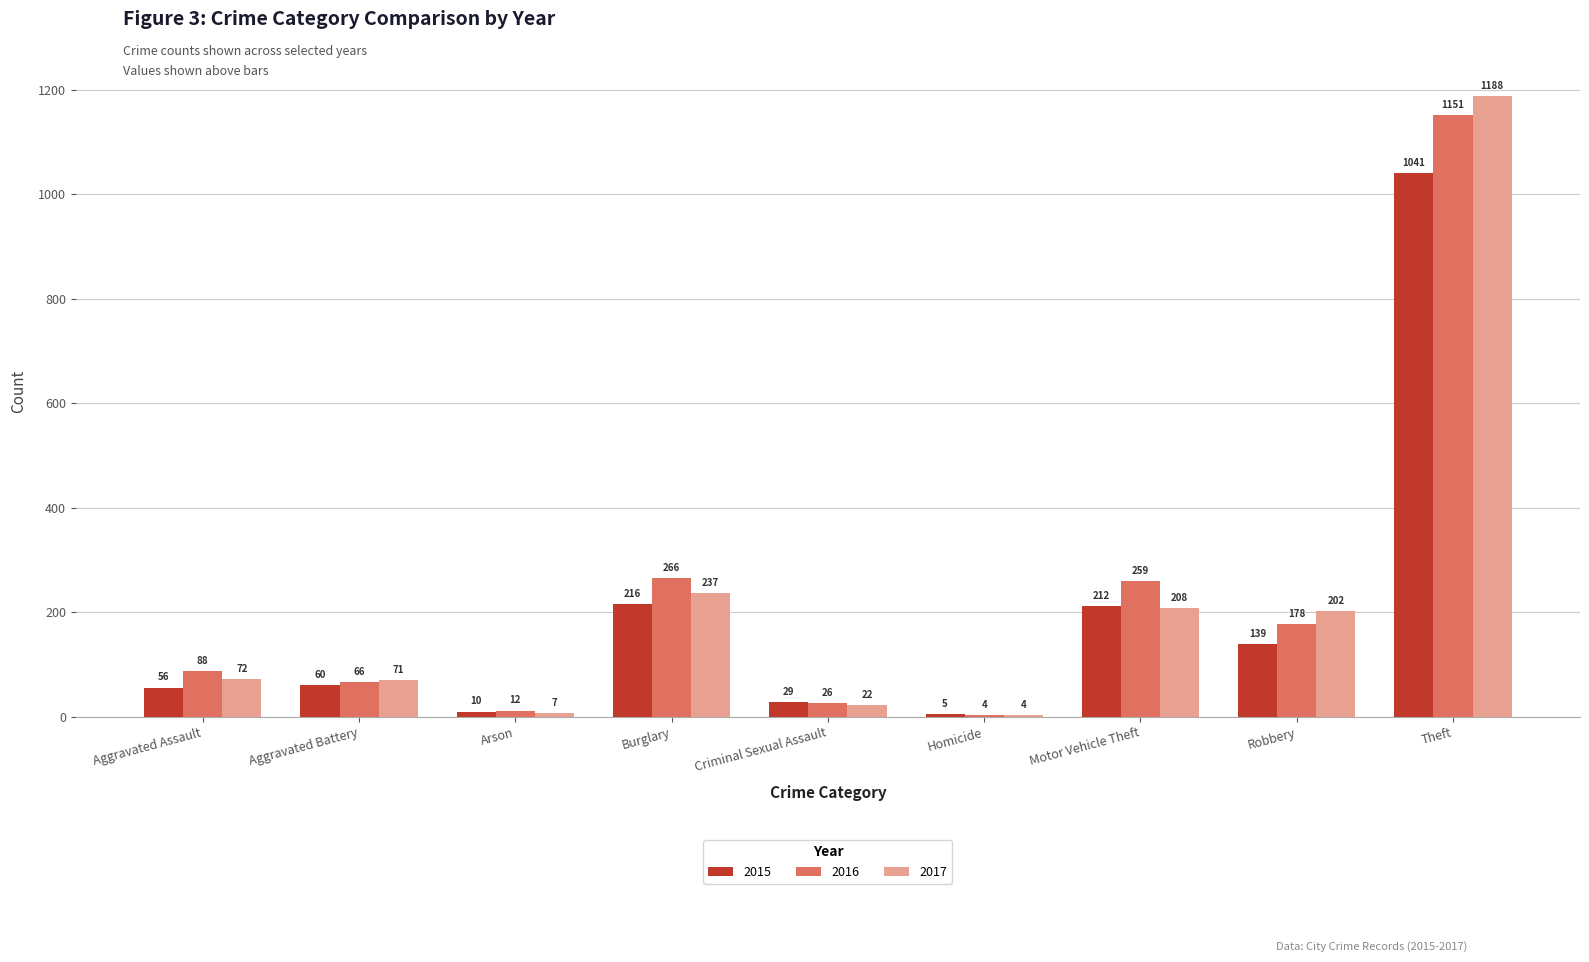

What is the minimum value for 2017?

4